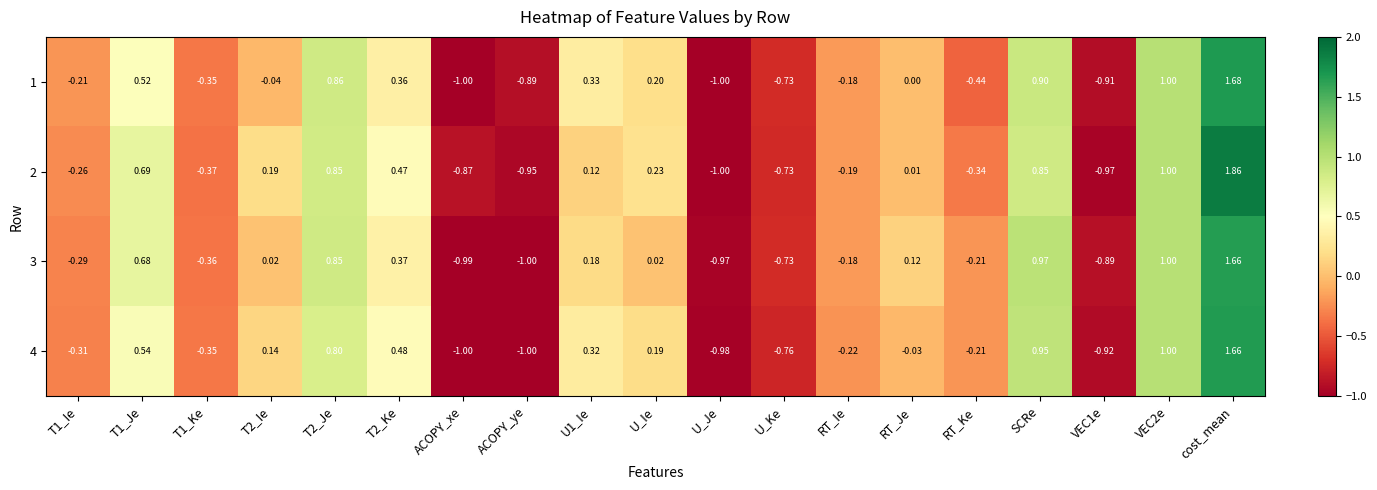

Which category has the highest value in the 4 series?

cost_mean